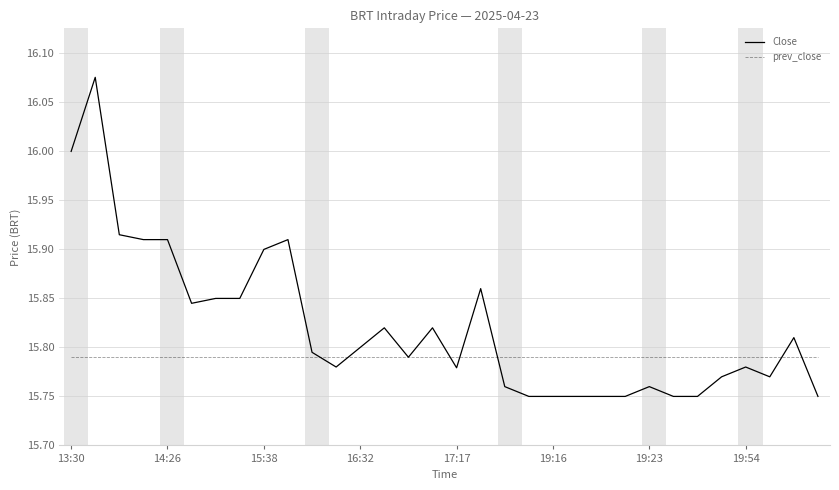

List the series in order of their overall mean, lowest first.

prev_close, Close